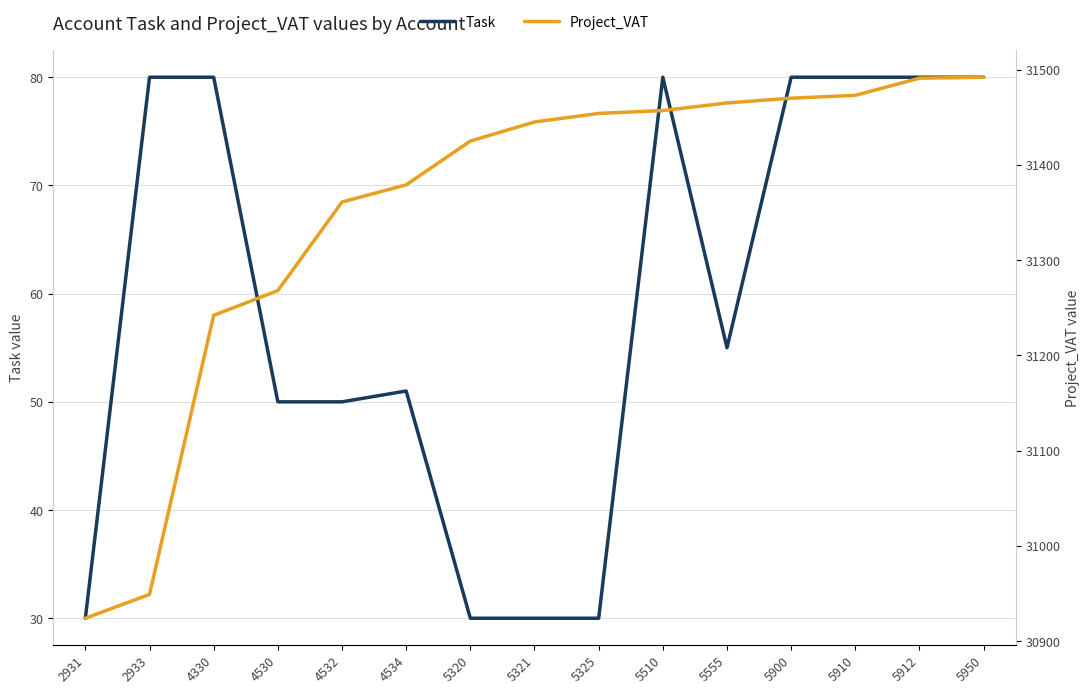

What is the minimum value shown in the chart?

30